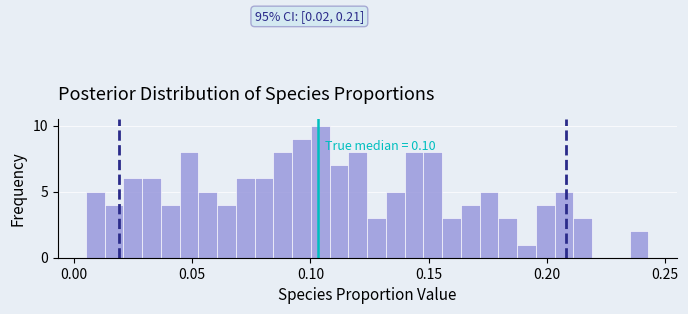

Read against the x-axis, roughly where is the centre of the tallest bar?

0.105